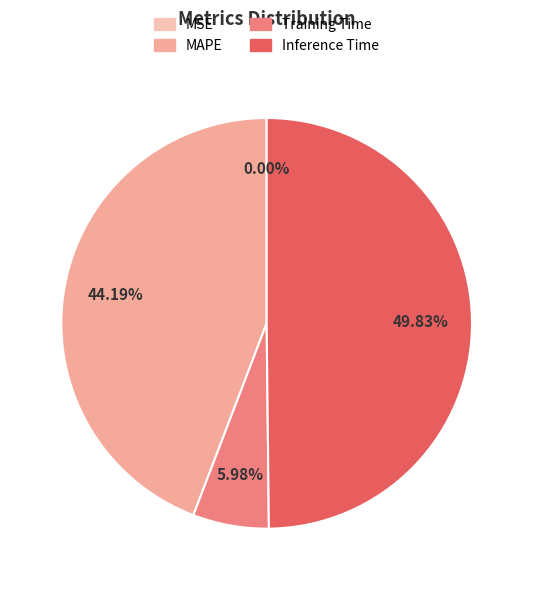

Is it true that Inference Time is 50% of the pie?

True